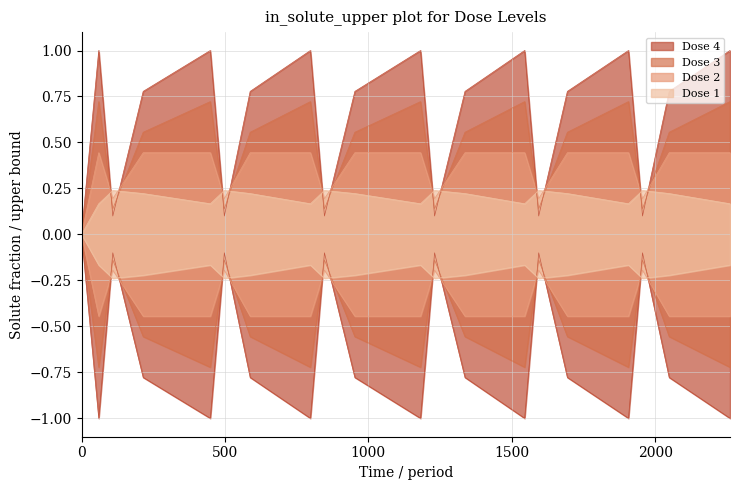

List the series in order of their overall mean, highest first.

Dose 4, Dose 3, Dose 2, Dose 1